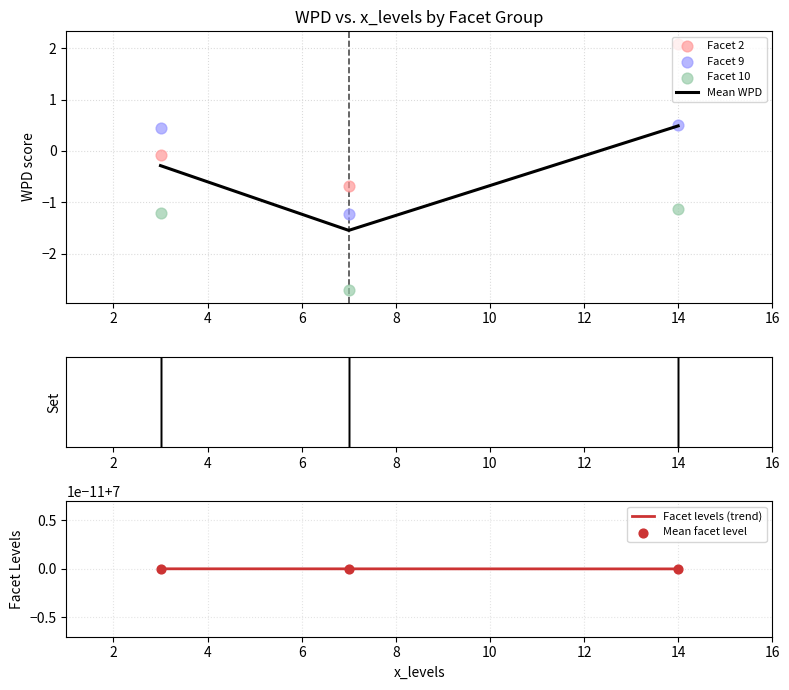

Is the value of facet_levels at 3 greater than the value of wpd at 7?

Yes